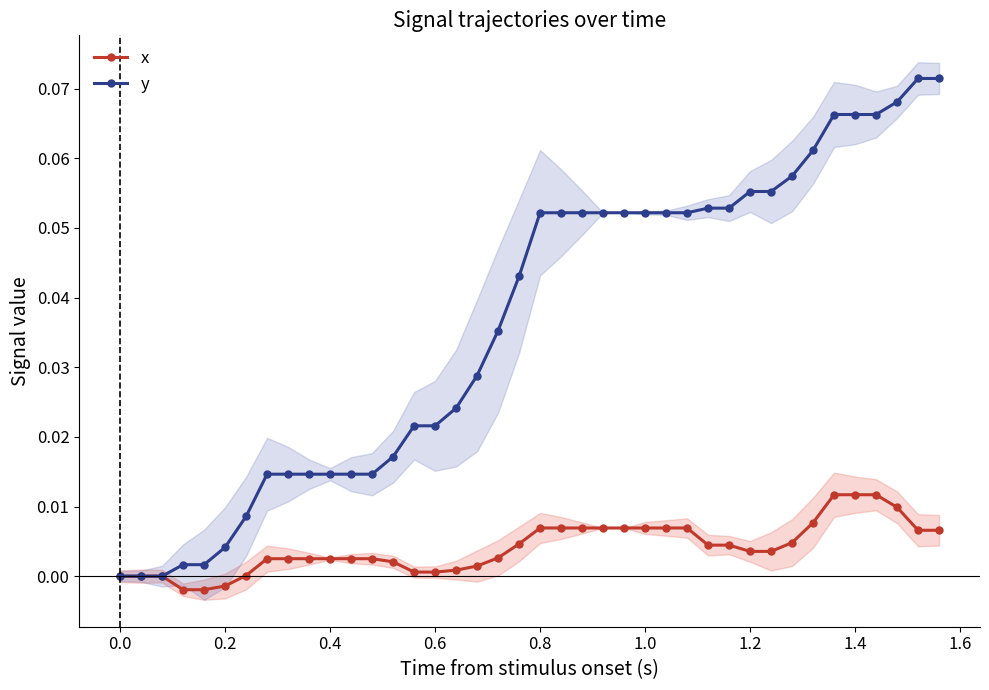

Which series has the largest total across all categories?

y